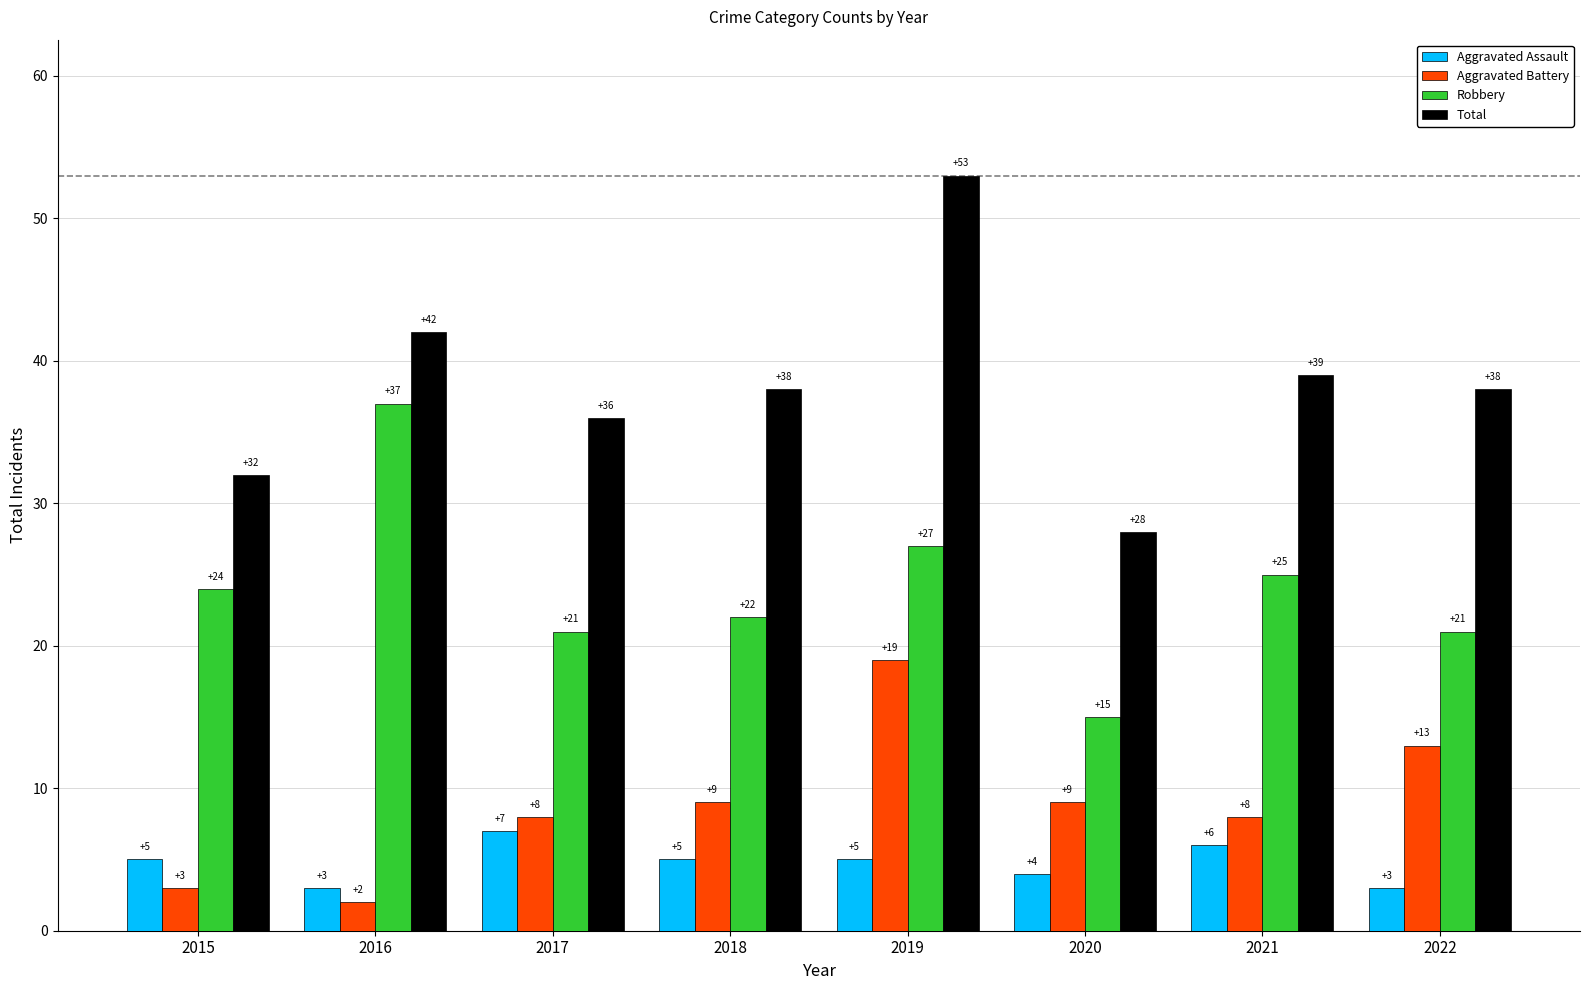

True or false: Total has a value of 64 at 2022.

False